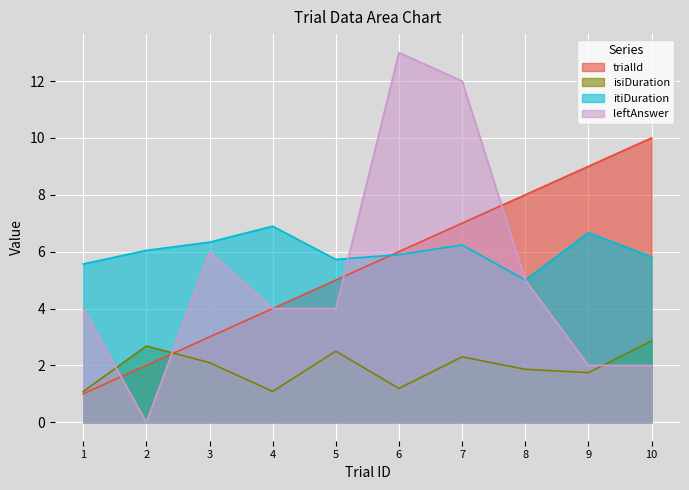

Reading left to right, transcribe all the data shown in this chart.

trialId: 1.0	2.0	3.0	4.0	5.0	6.0	7.0	8.0	9.0	10.0
isiDuration: 1.1	2.7	2.1	1.1	2.5	1.2	2.3	1.9	1.7	2.9
itiDuration: 5.6	6.0	6.3	6.9	5.7	5.9	6.2	5.0	6.7	5.8
leftAnswer: 4.0	-0.0	6.0	4.0	4.0	13.0	12.0	5.0	2.0	2.0